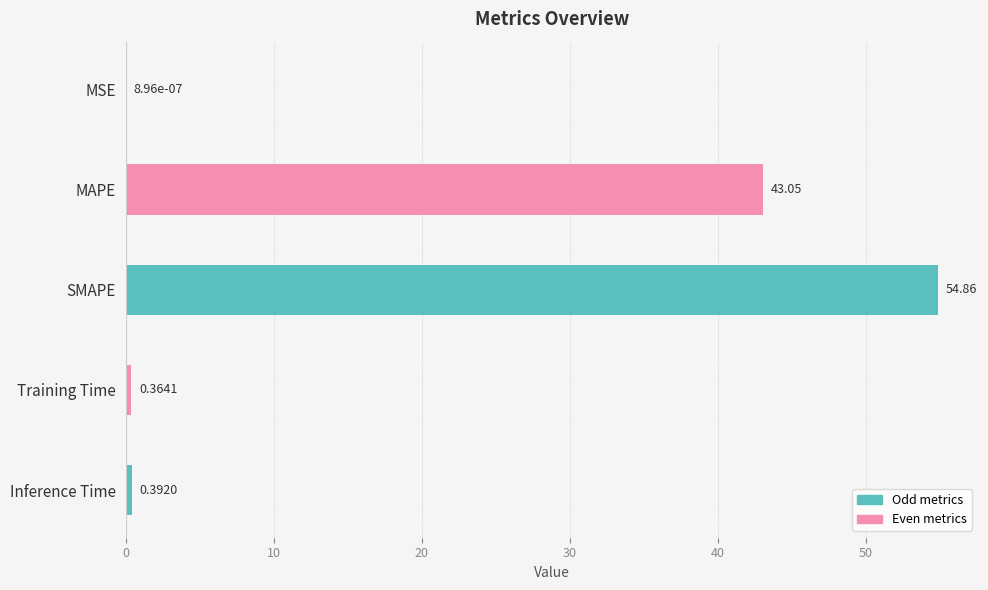

Where is the data nearest to the value 27?

MAPE